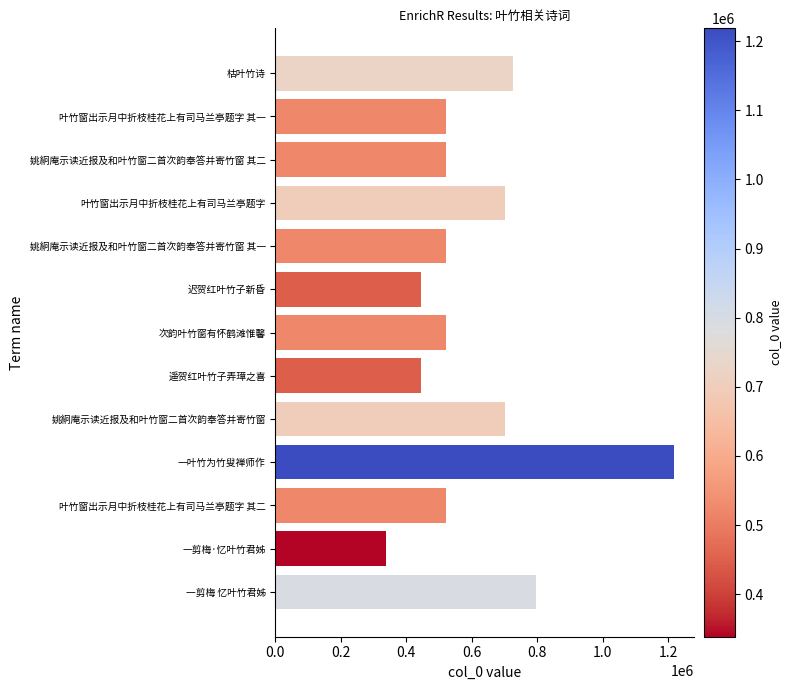

How many categories are shown in the chart?

13